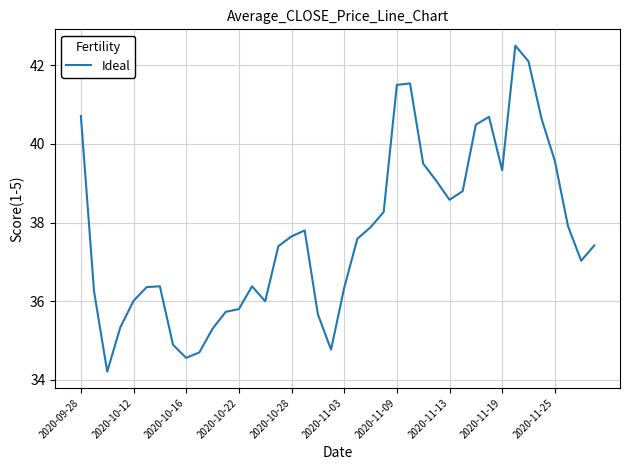

What is the difference between the maximum and minimum values?

8.3